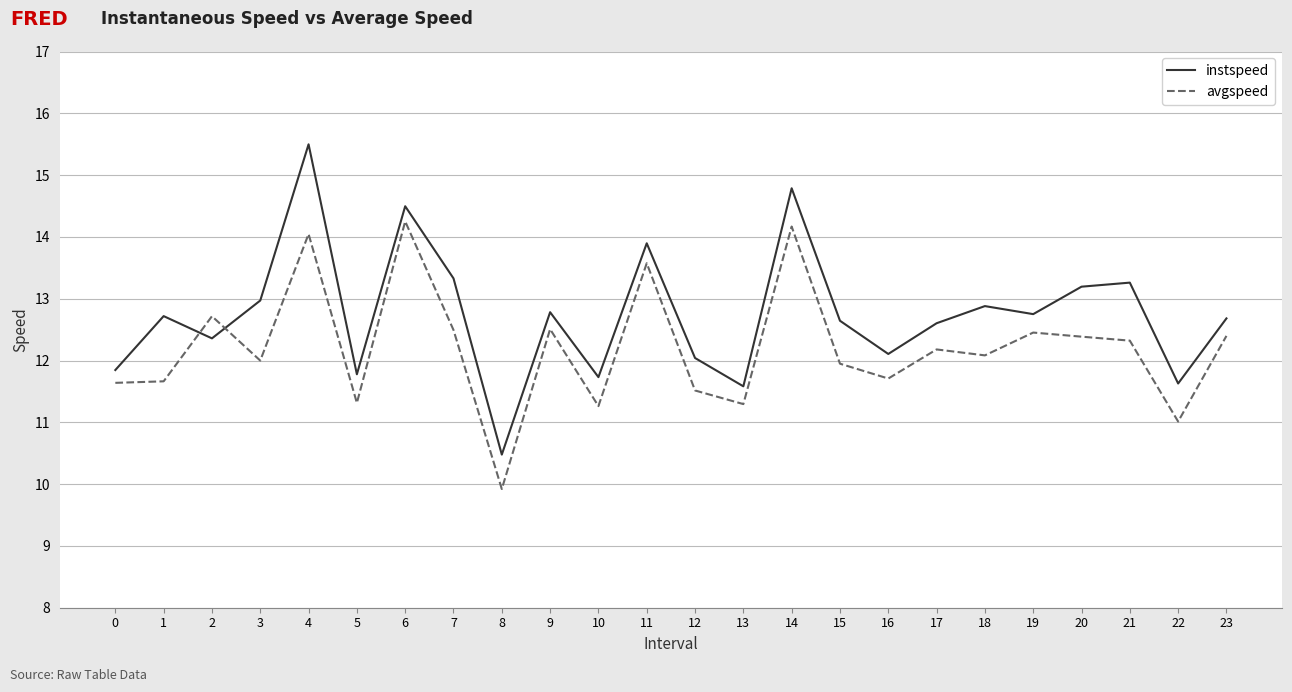

What is the difference between the highest and lowest values at 13?

0.3